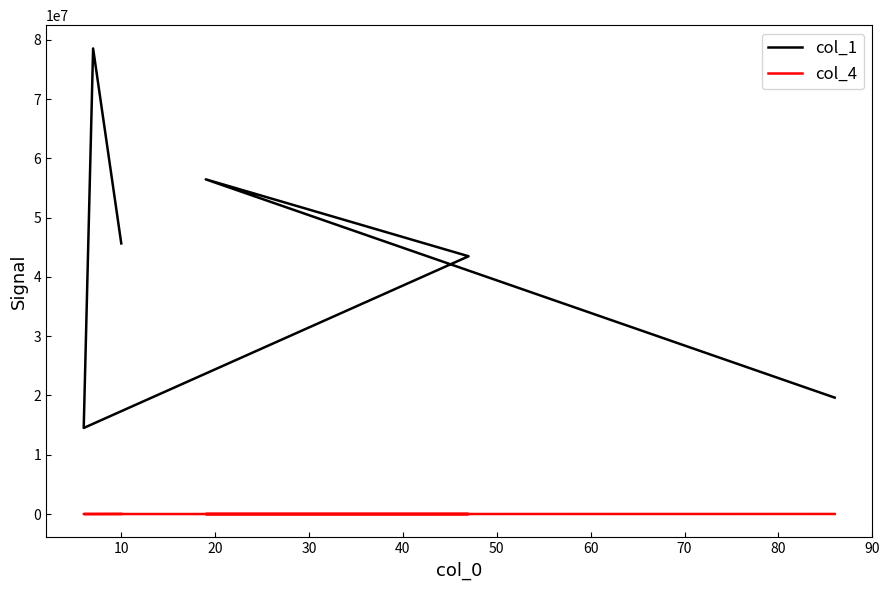

How many lines are shown in the chart?

2